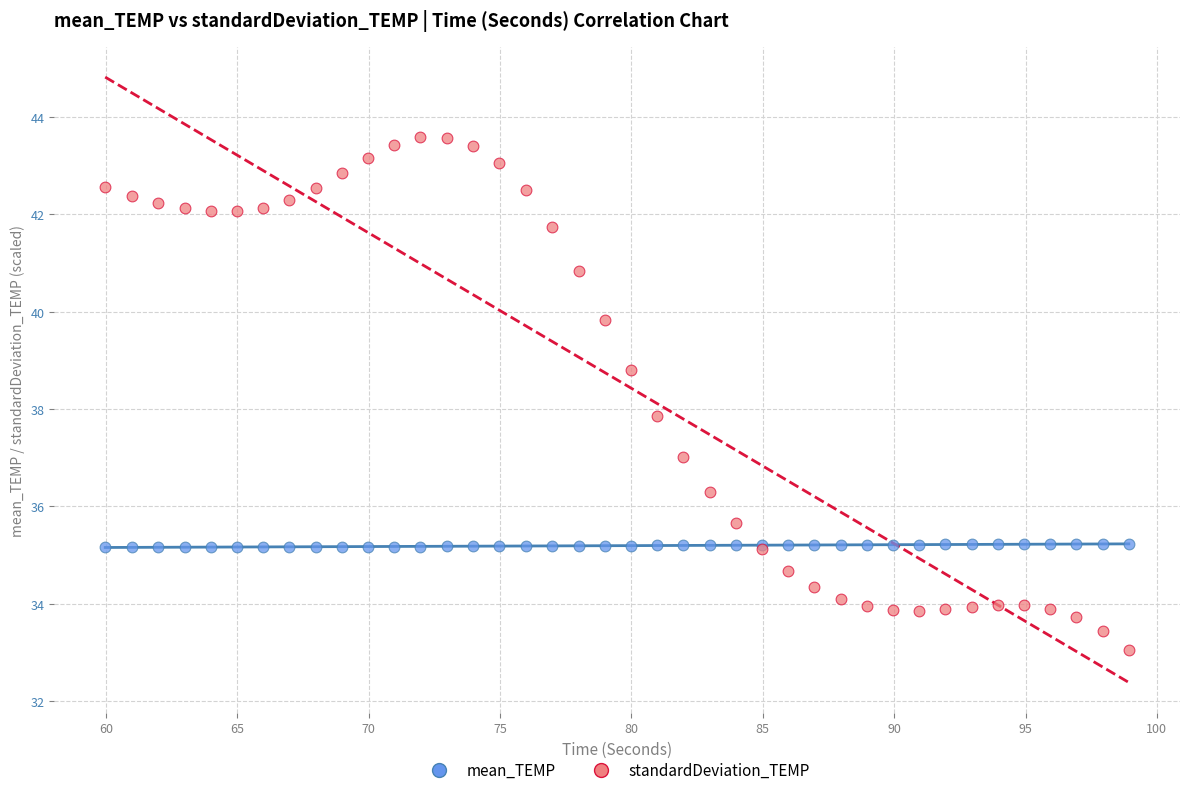

Which series reaches the maximum Y coordinate?

standardDeviation_TEMP